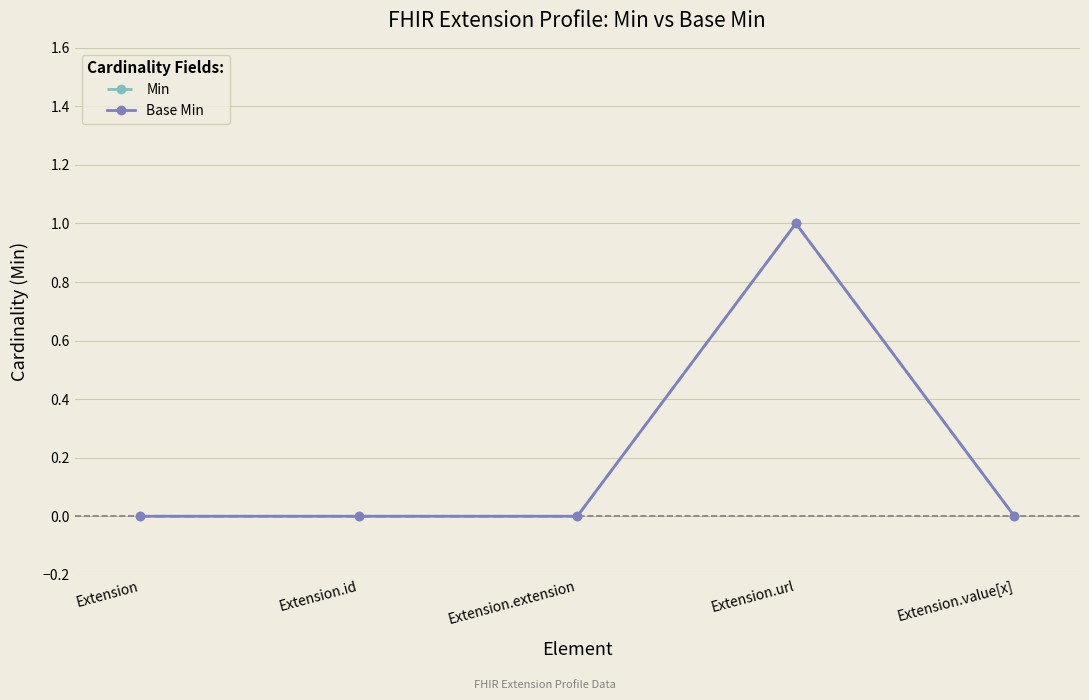

True or false: Min and Base Min intersect in this chart.

False